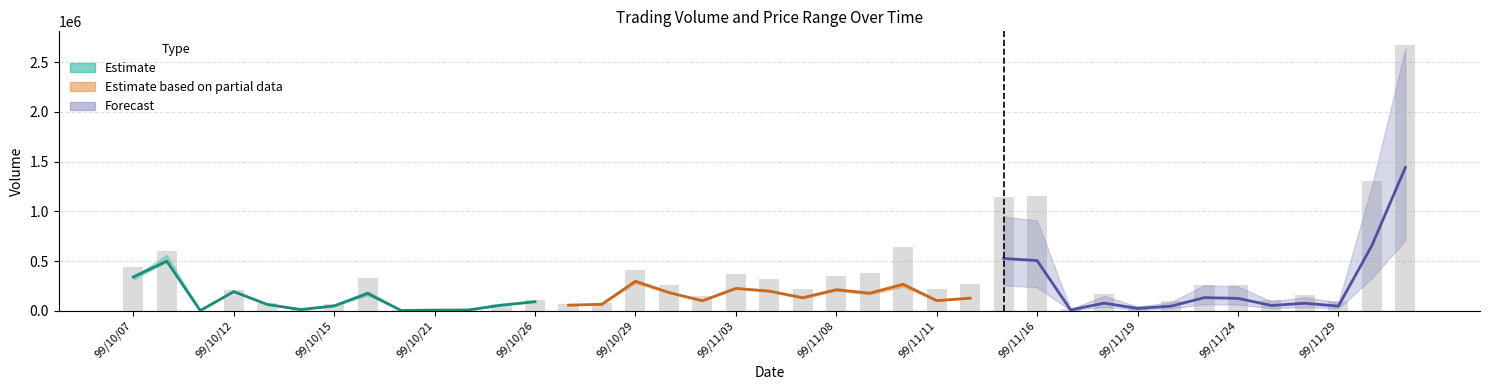

How many data points are above 210000?

19